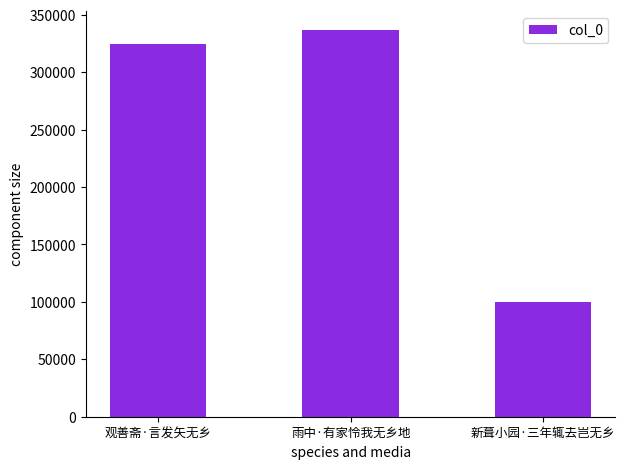

List the labels in order of value, largest first.

雨中·有家怜我无乡地, 观善斋·言发矢无乡, 新葺小园·三年辄去岂无乡